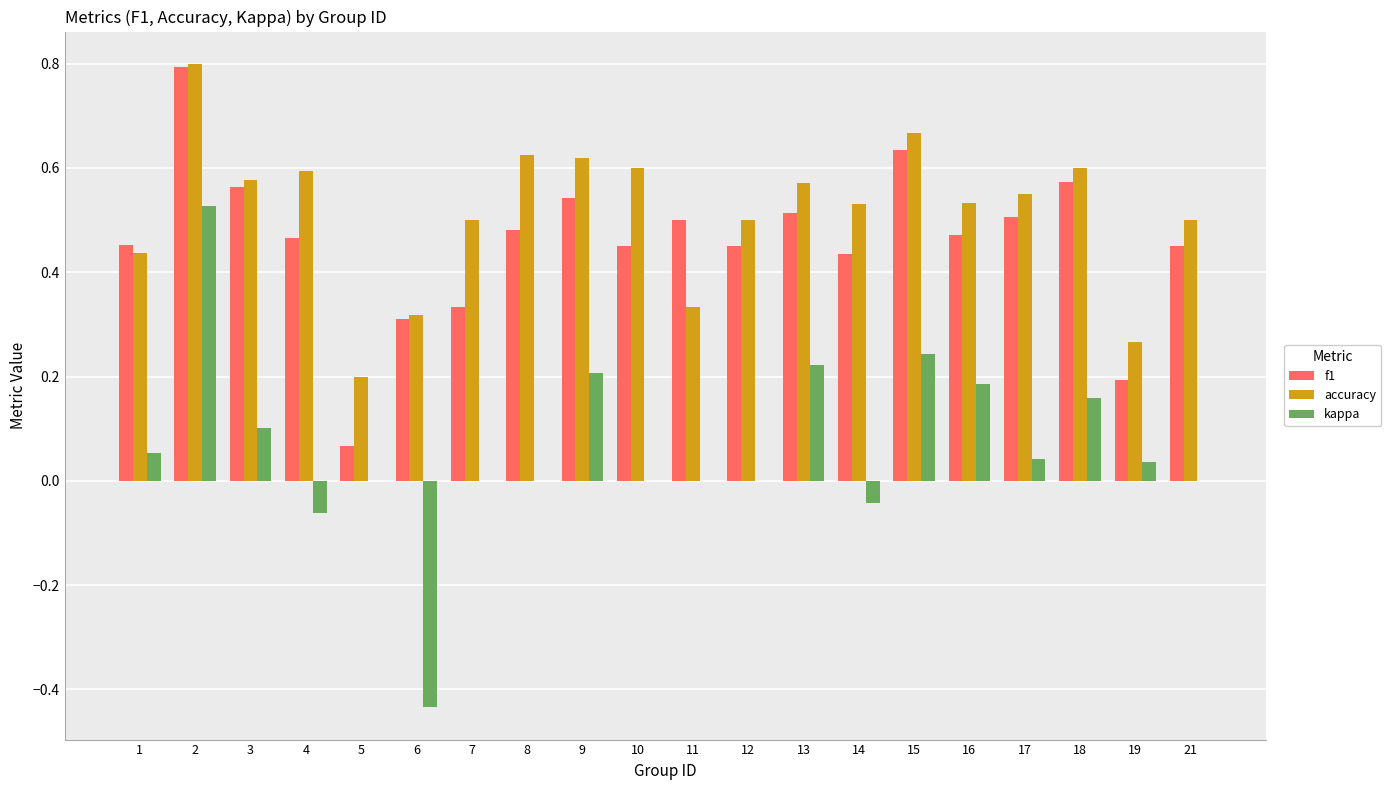

What is the total value across all series at 18?

1.3